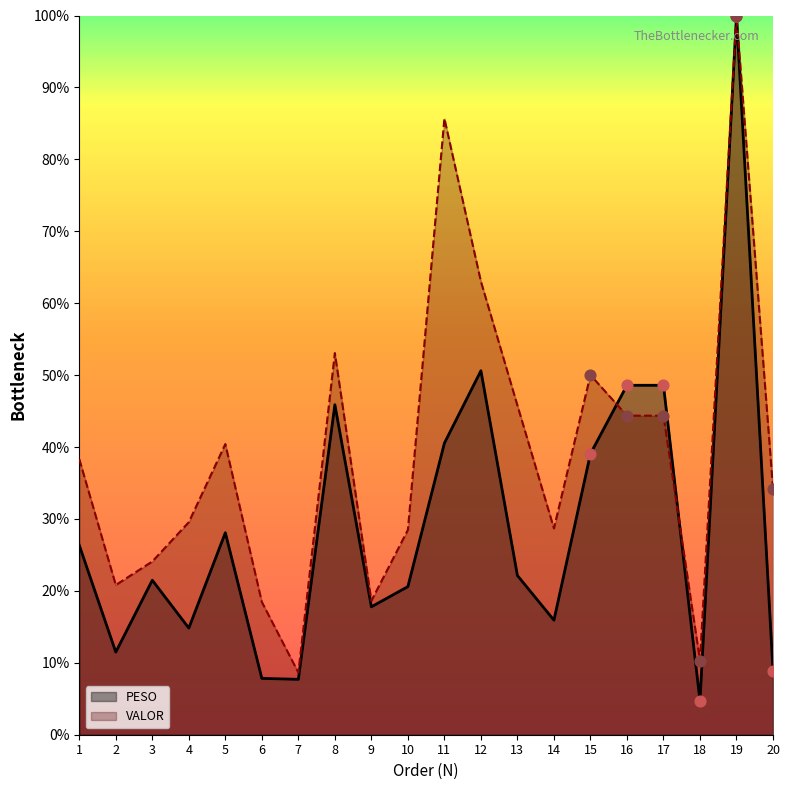

Which series contains the lowest Y value?

PESO